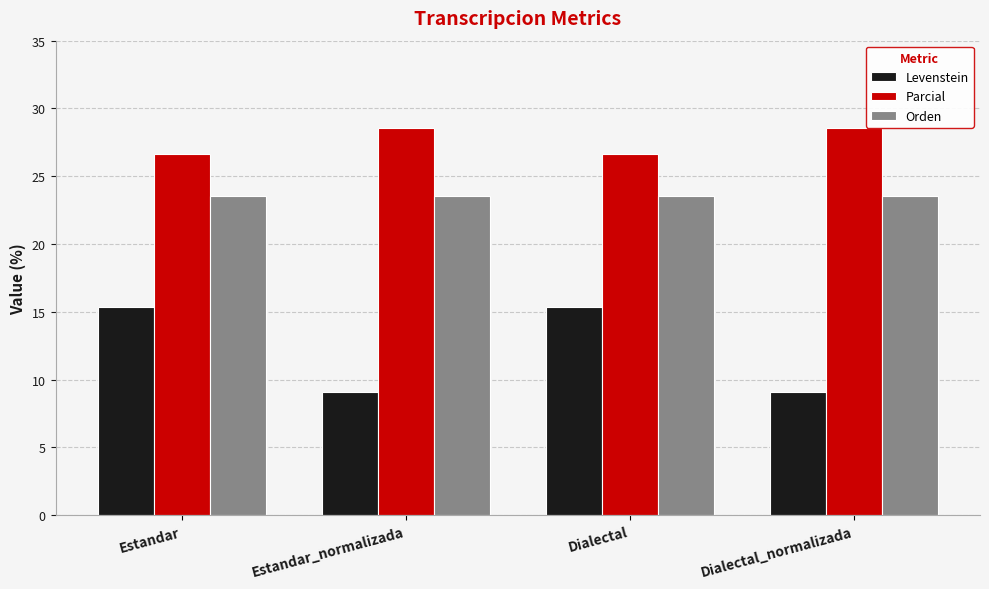

What is the minimum value shown in the chart?

9.1